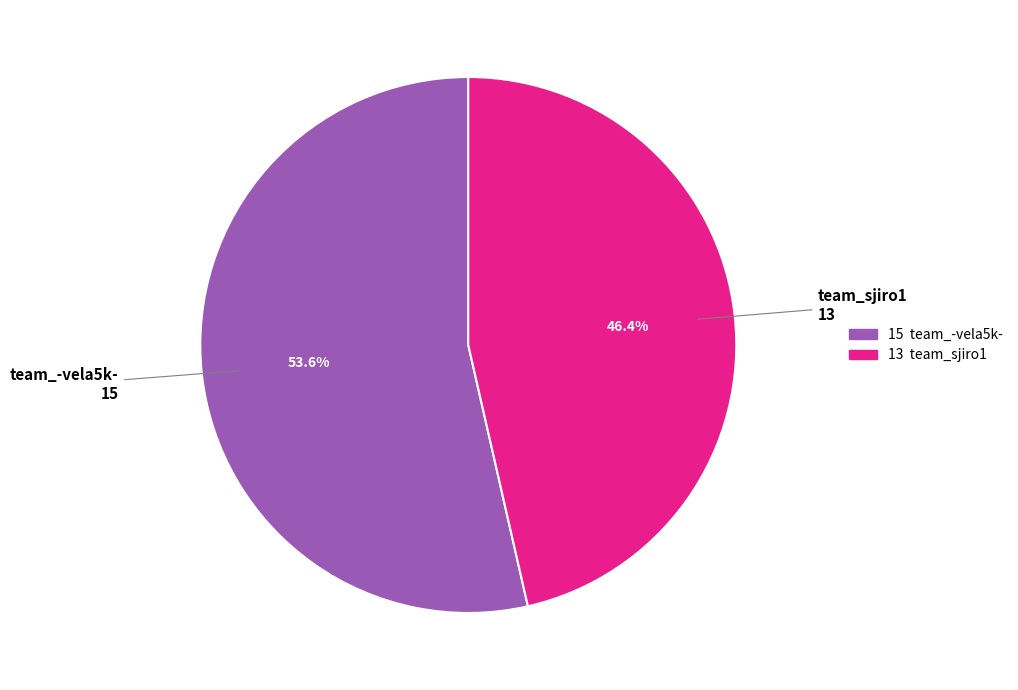

Does any single category account for the majority?

Yes